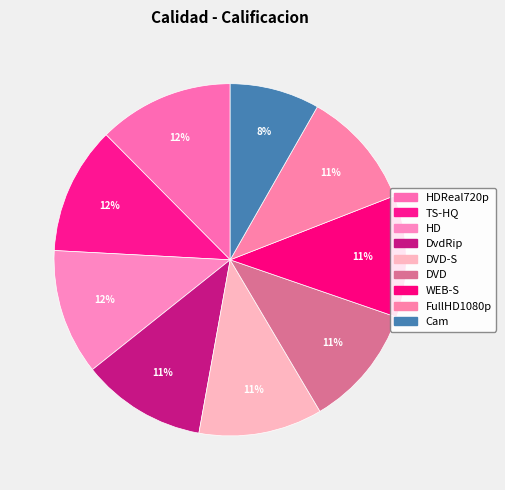

Which category has the biggest portion of the pie?

HDReal720p